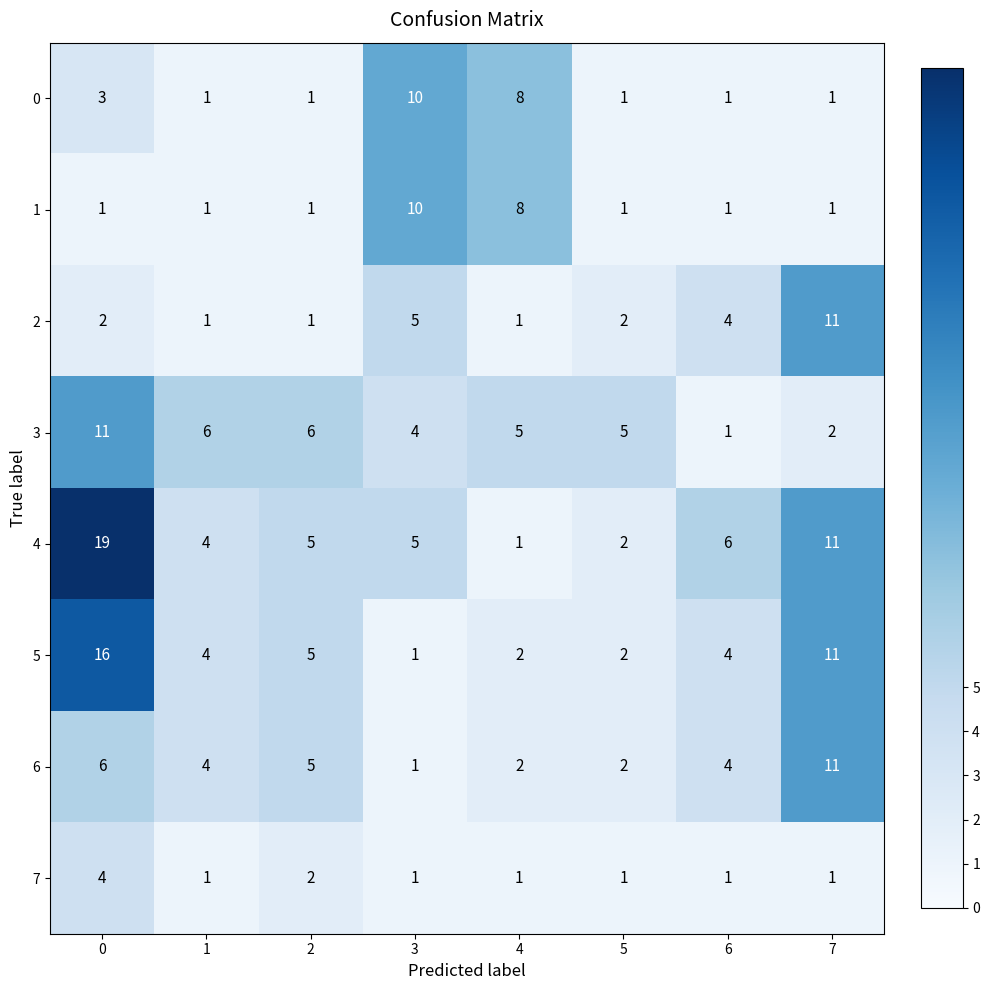

Which series changed the most between 0 and 5?

4